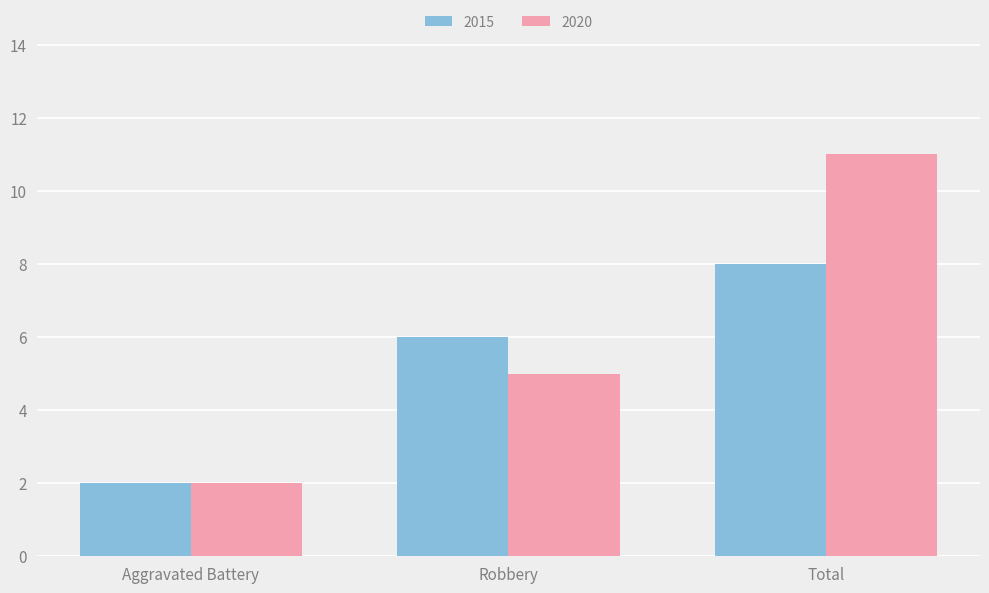

What is the difference between the maximum and minimum values in the 2015 series?

6